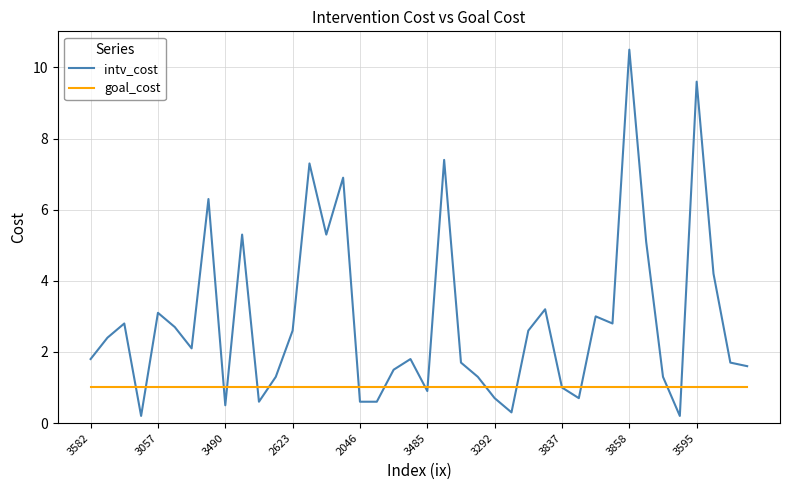

Which series has the largest total across all categories?

intv_cost